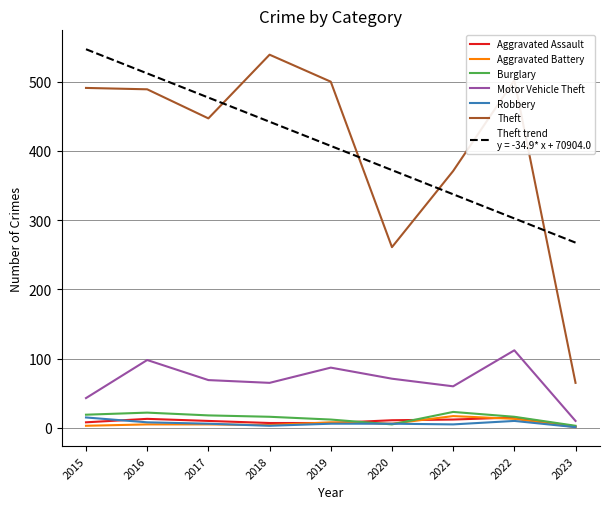

What is the maximum value shown in the chart?

546.9